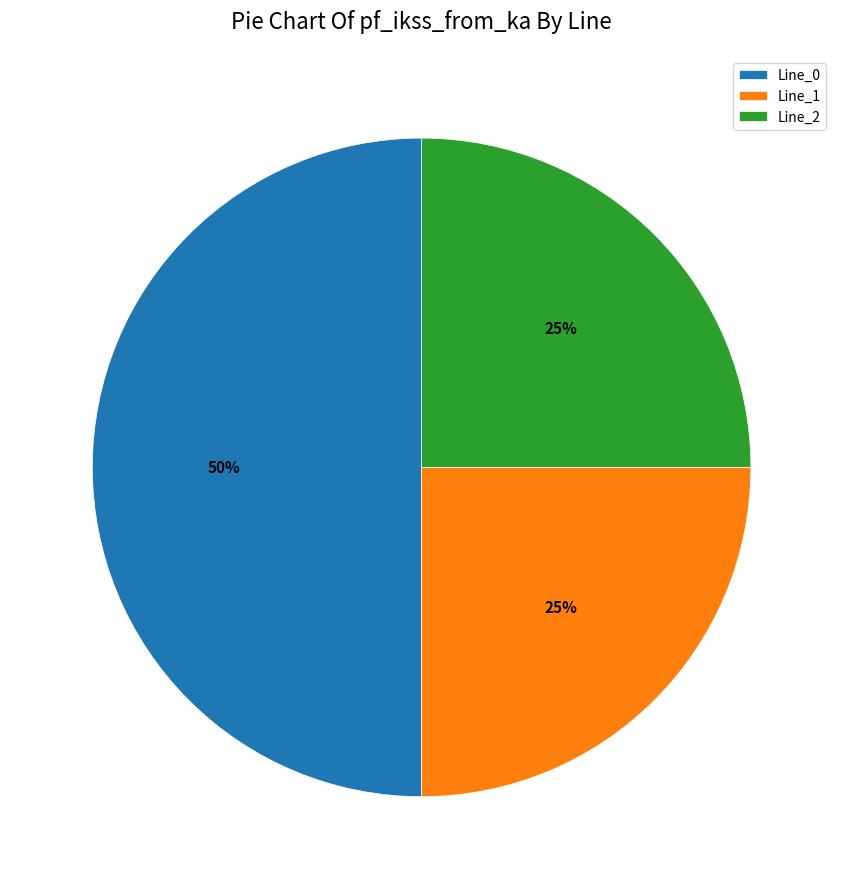

How many slices are in this pie chart?

3